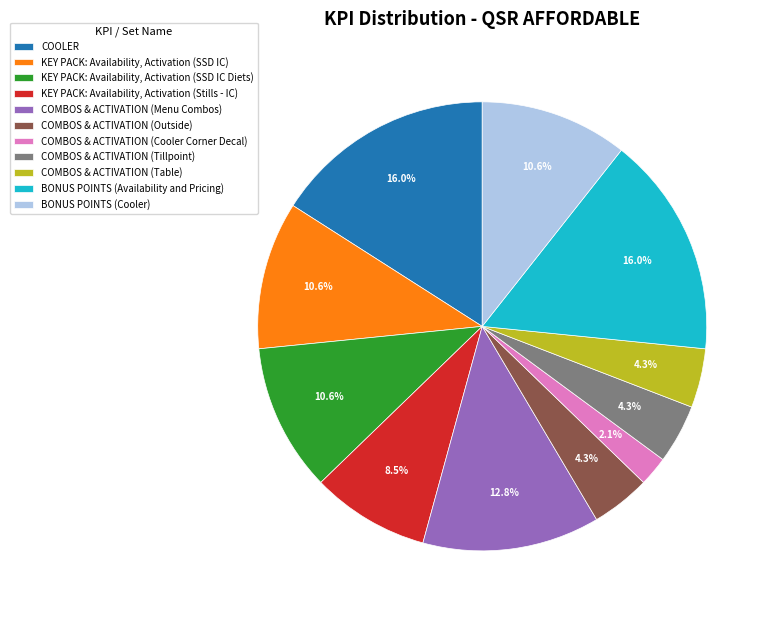

Which slice is the smallest?

COMBOS & ACTIVATION (Cooler Corner Decal)